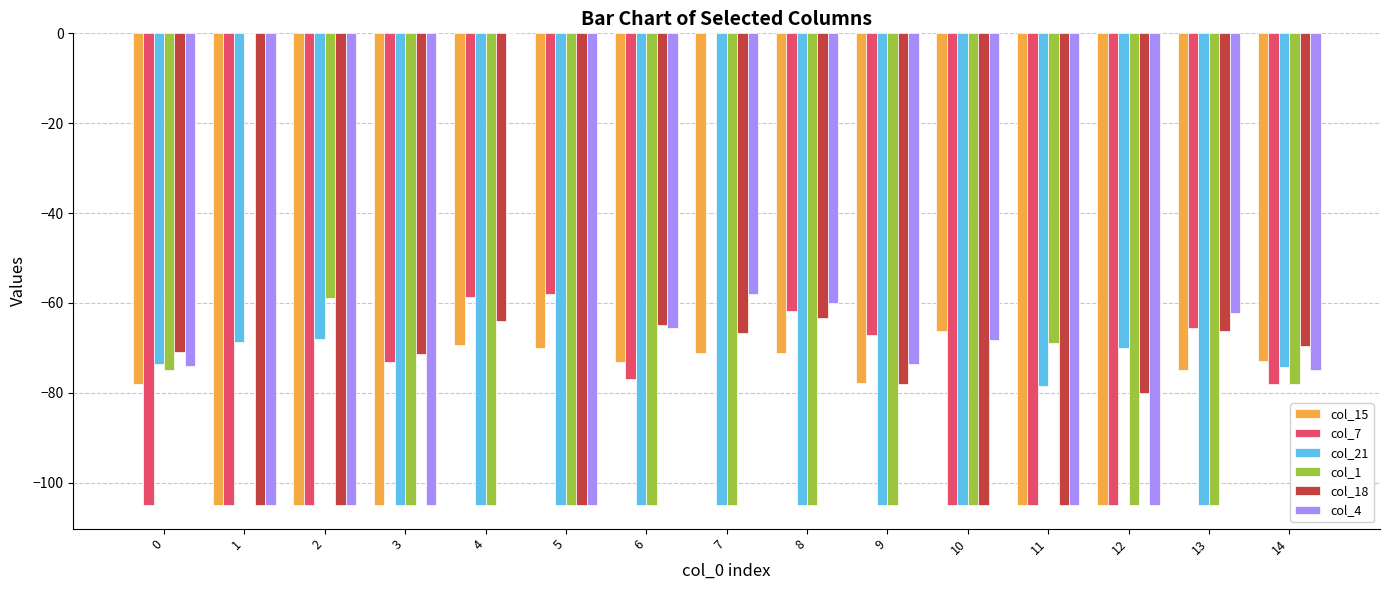

What is the average value of the col_1 series?

-88.7